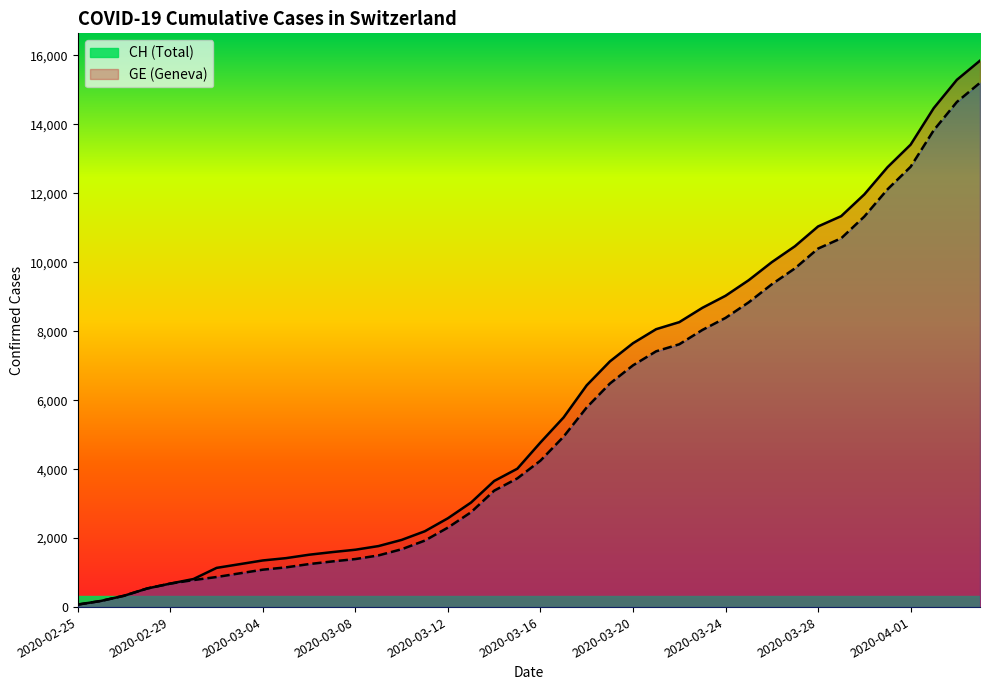

At how many categories does at least one series exceed 3917?

21